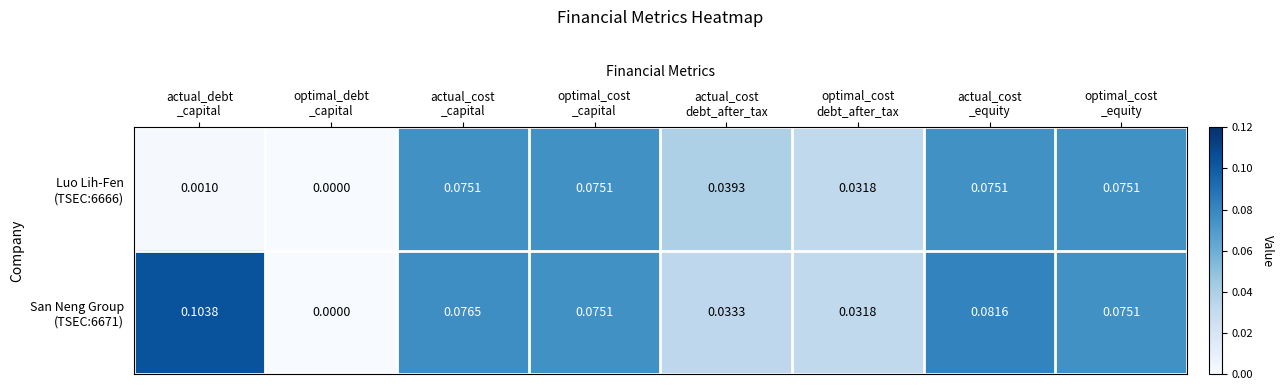

Count the number of data series in this chart.

2